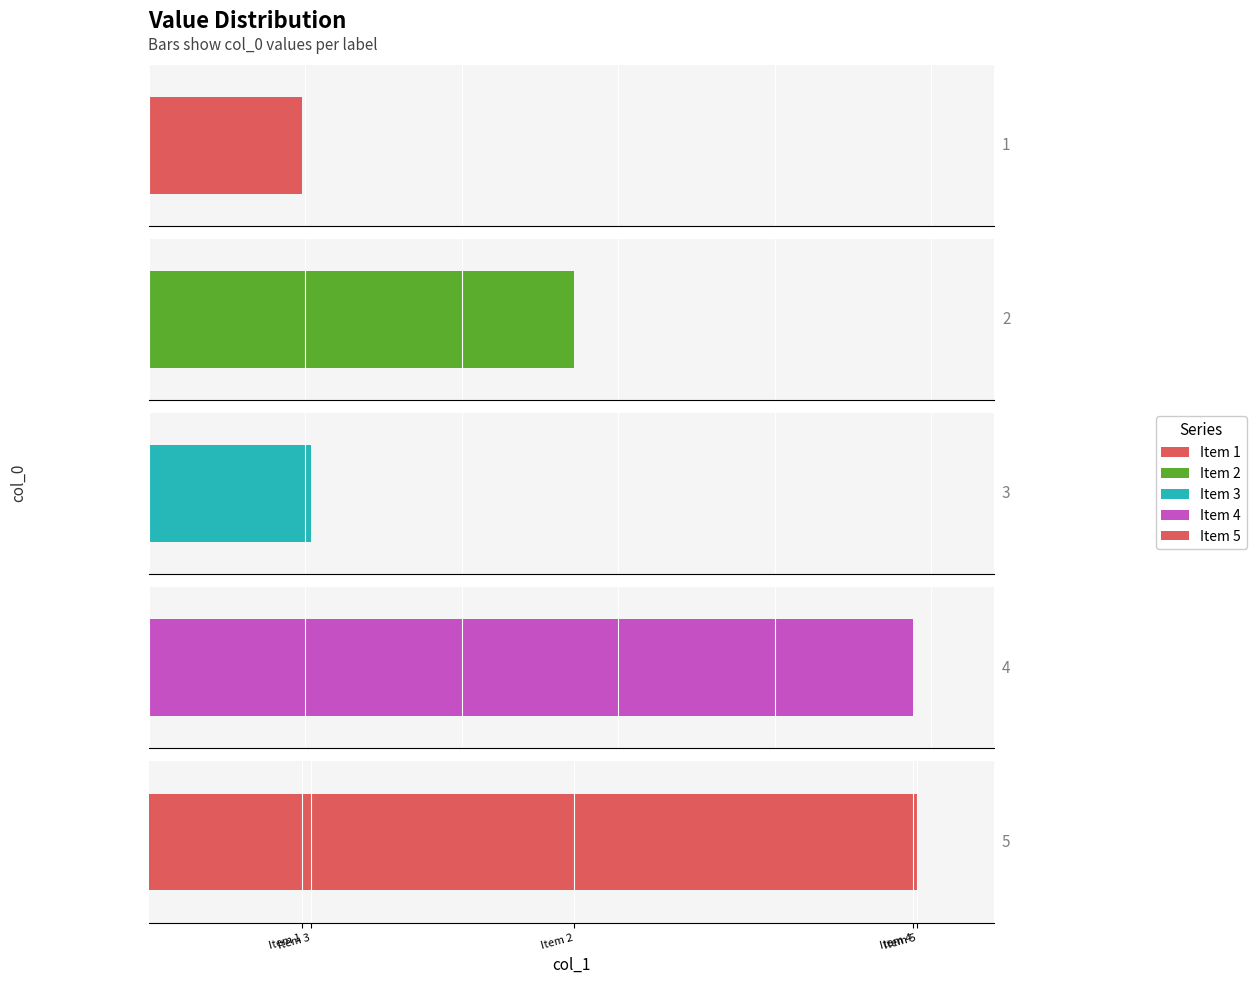

Reading left to right, transcribe all the data shown in this chart.

196607	543875	207883	976785	981265